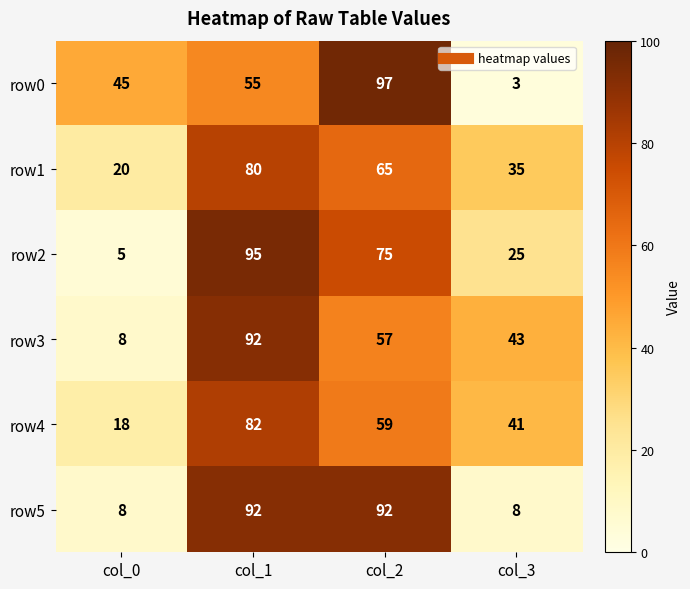

Reading right to left, list all the values displayed in this chart.

row0: col_3=3	col_2=97	col_1=55	col_0=45
row1: col_3=35	col_2=65	col_1=80	col_0=20
row2: col_3=25	col_2=75	col_1=95	col_0=5
row3: col_3=43	col_2=57	col_1=92	col_0=8
row4: col_3=41	col_2=59	col_1=82	col_0=18
row5: col_3=8	col_2=92	col_1=92	col_0=8